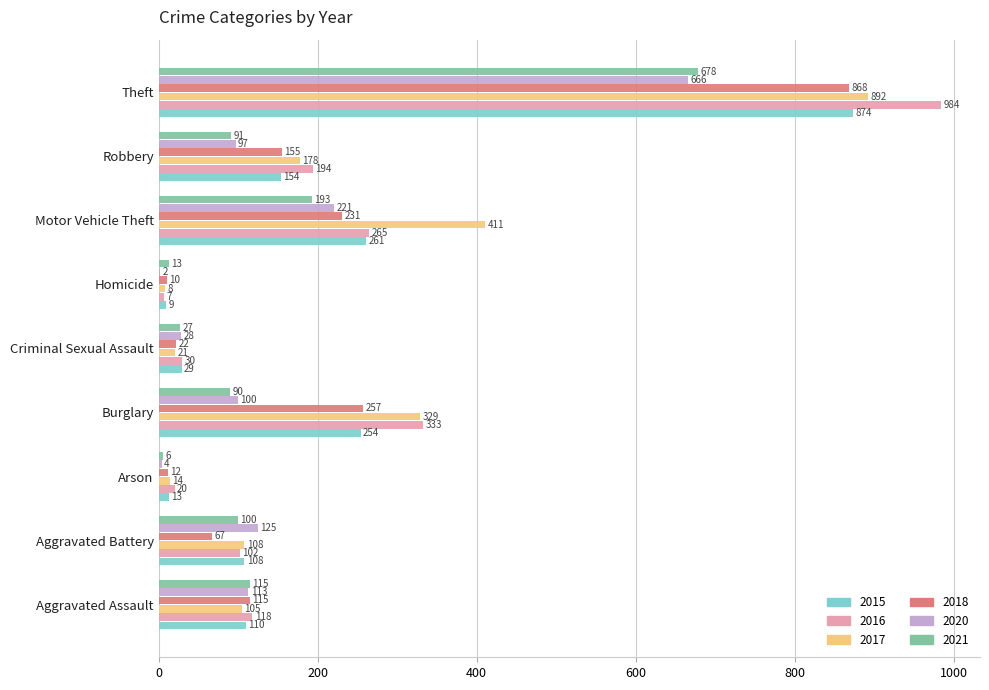

Which series has the largest total across all categories?

2017